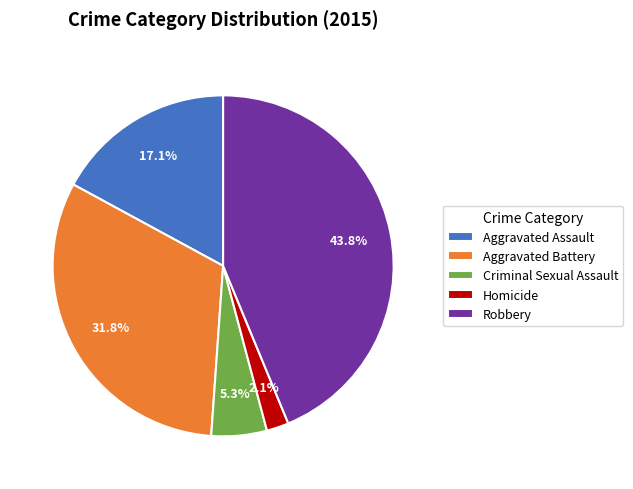

Which has a higher value, Aggravated Assault or Aggravated Battery?

Aggravated Battery